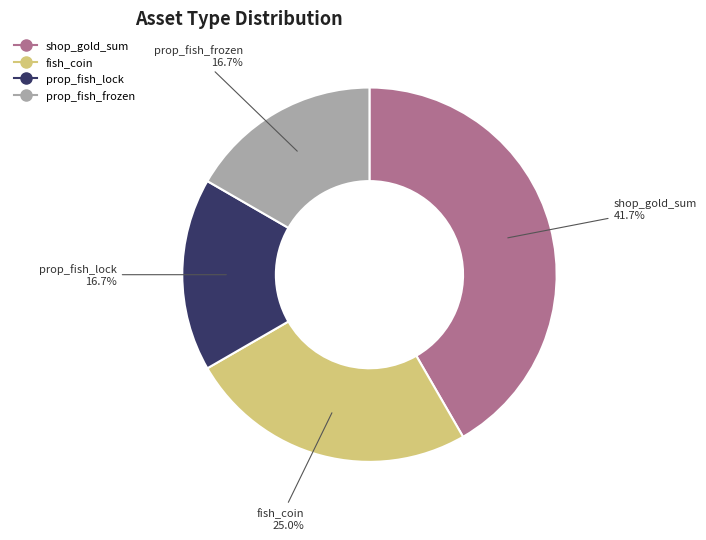

Which category has the biggest portion of the pie?

shop_gold_sum